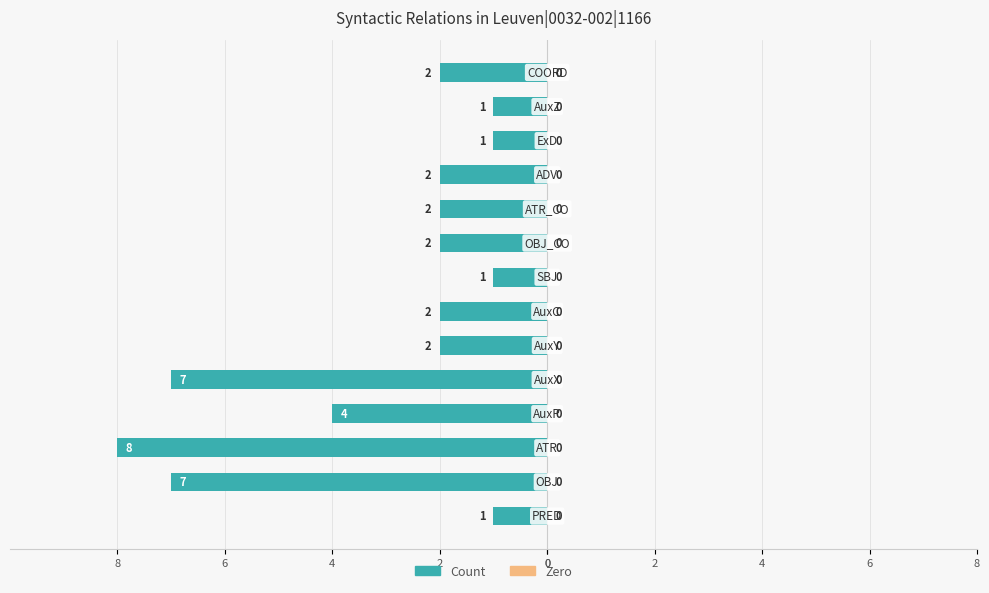

Are the bars horizontal?

Yes